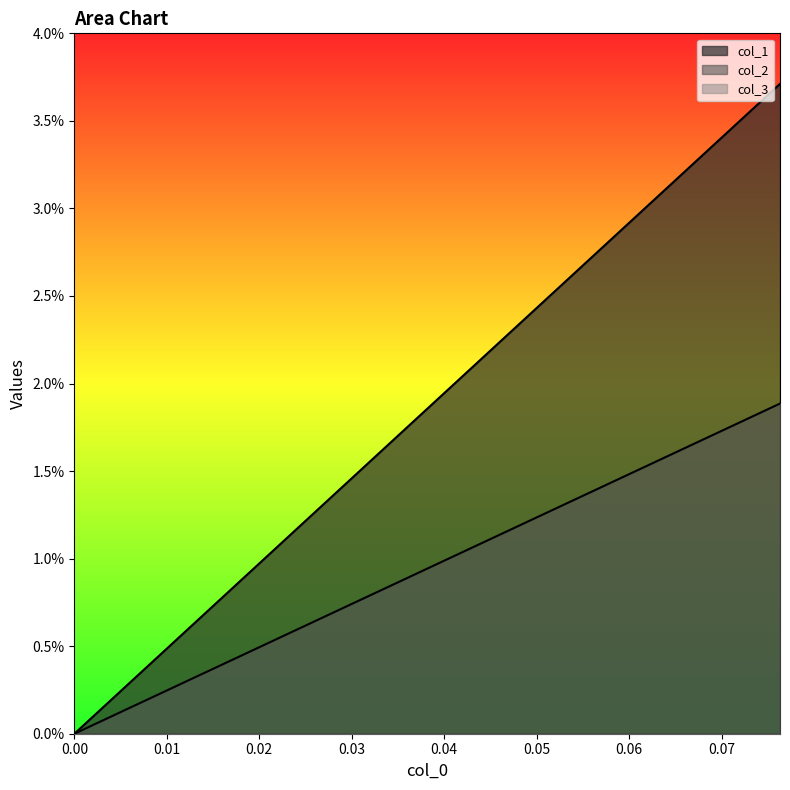

True or false: col_1 has more than 0 interior local peaks.

False